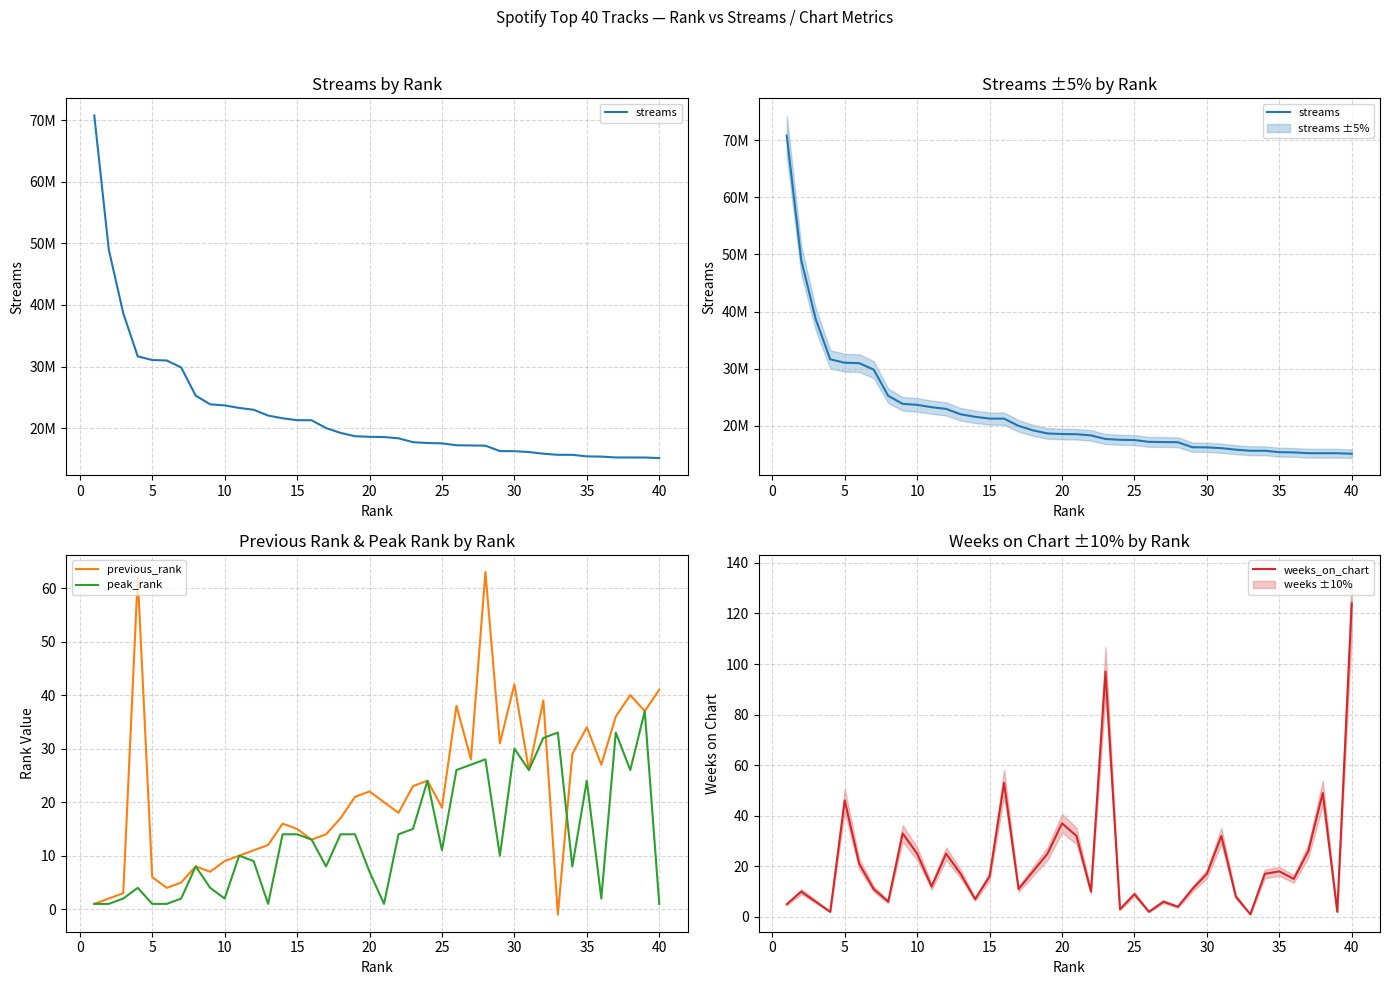

True or false: peak_rank has a value of 1 at 5.

True